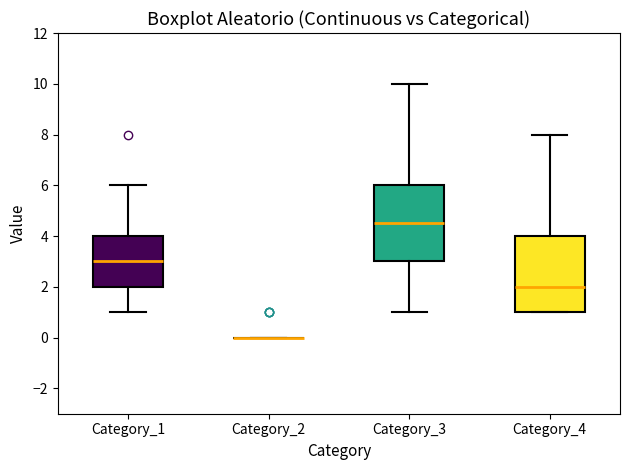

Reading left to right, read every box against the y-axis: the position of its median line, the range the box covers, and the ends of its whiskers. The values are not printed on the chart, so give them approximately, as read against the axis.

Category_1: median 3.0, box 2.0 to 4.0, whiskers 1.0 to 6.0
Category_2: box collapsed to a line at 0.0, whiskers 0.0 to 0.0
Category_3: median 4.6, box 3.0 to 6.0, whiskers 1.0 to 10.0
Category_4: median 2.0, box 1.0 to 4.0, whiskers 1.0 to 8.0